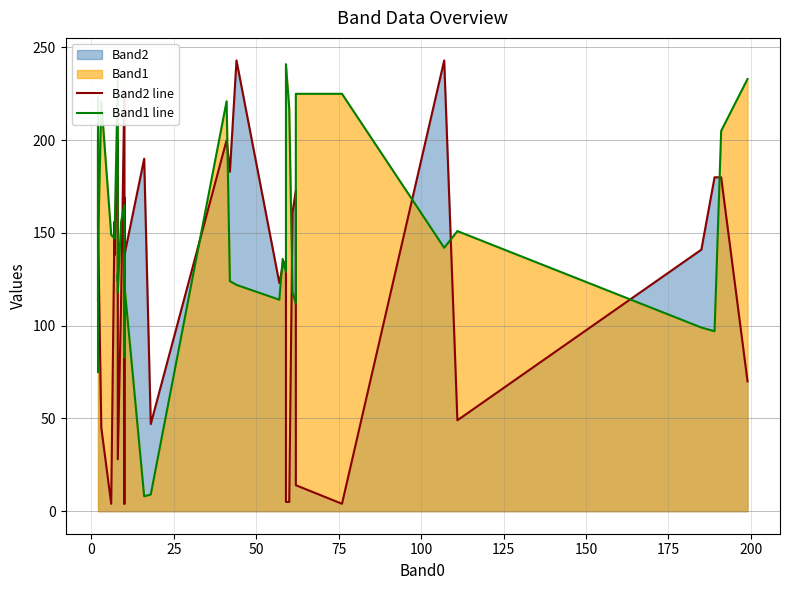

At 0, list the series in order from largest to smallest.

Band2 line, Band1 line